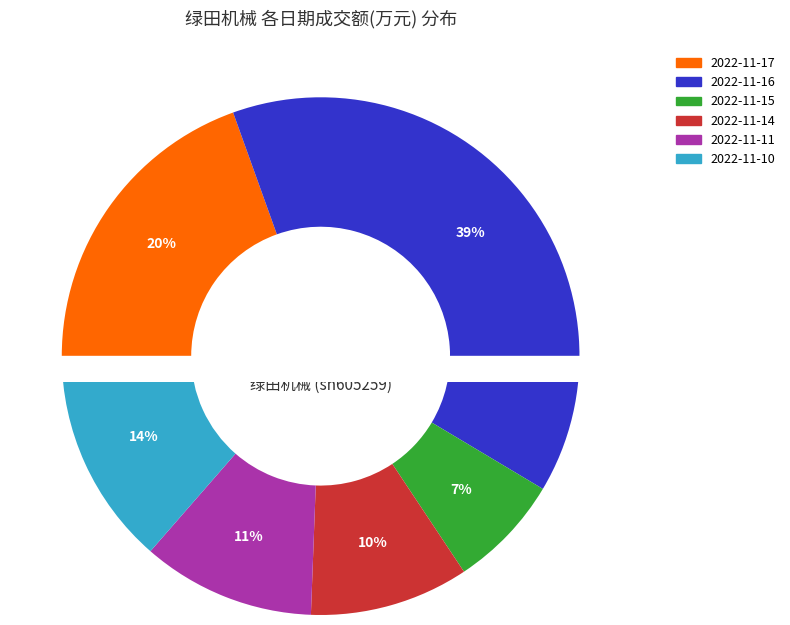

To the nearest percent, what is the average slice percentage?

17%